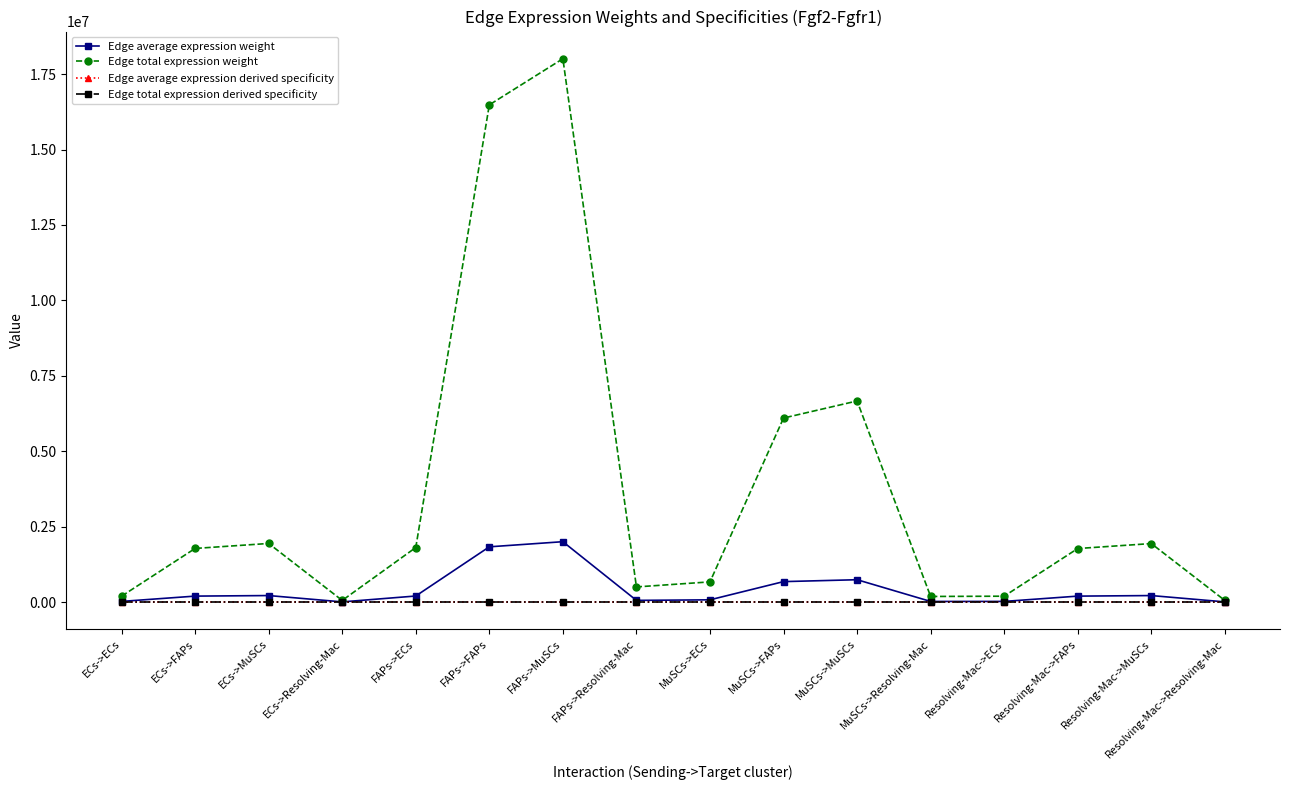

What is the greatest value displayed?

18011982.5